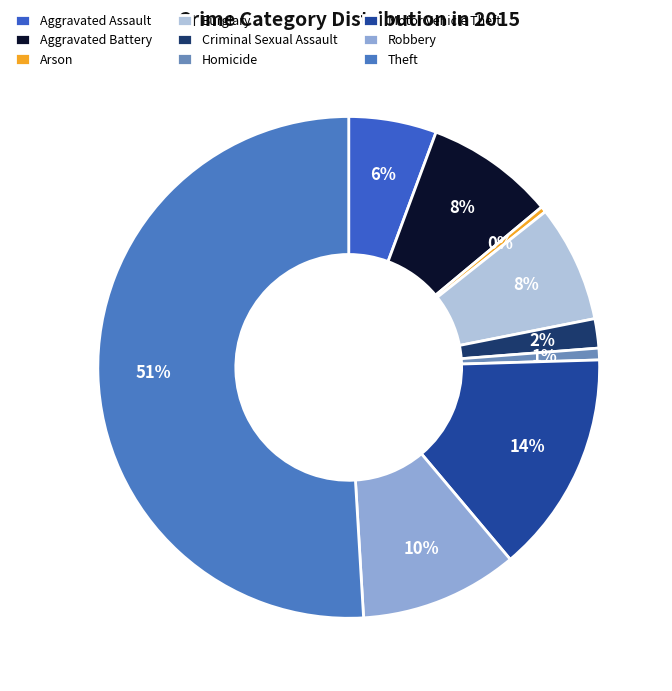

How many segments does this pie chart have?

9